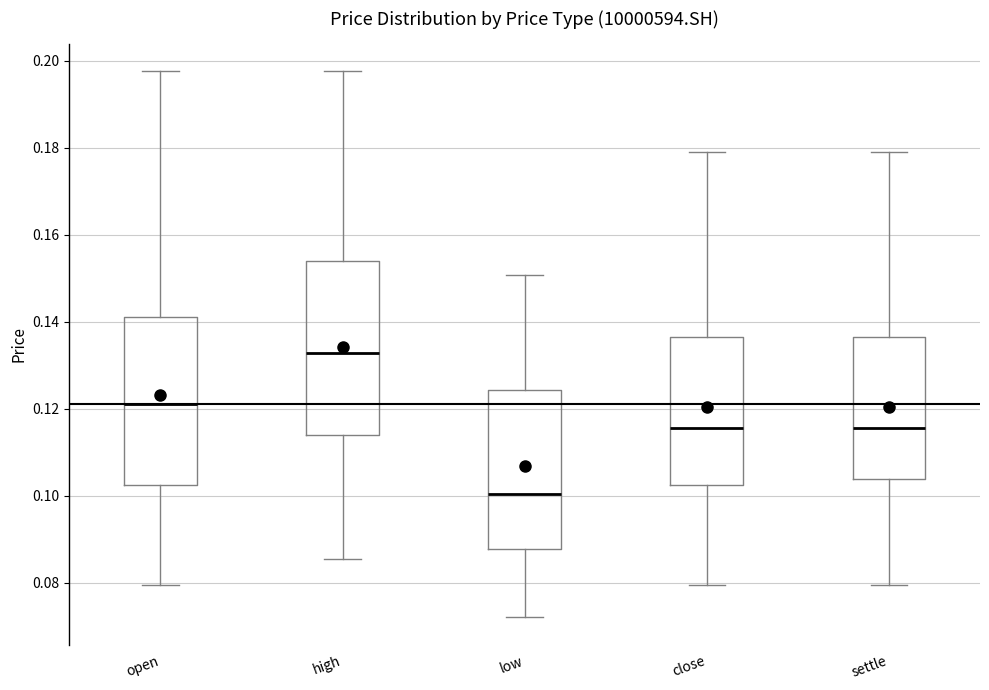

Where does the median line of the box for high sit on the y-axis? The values are not printed on the chart, so give them approximately, as read against the axis.

0.132